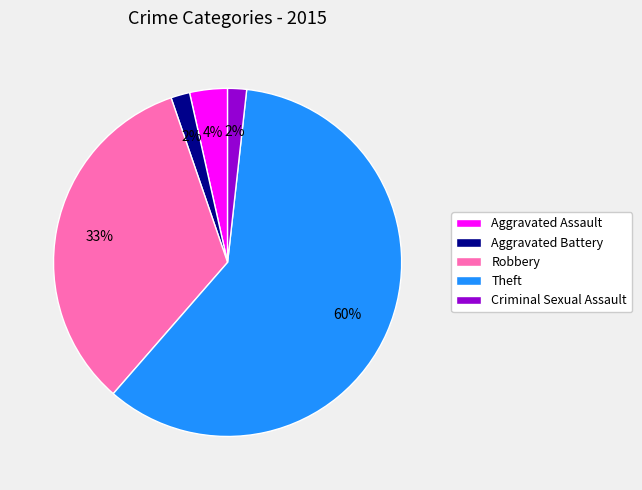

The Criminal Sexual Assault slice represents 2% of the pie. True or false?

True